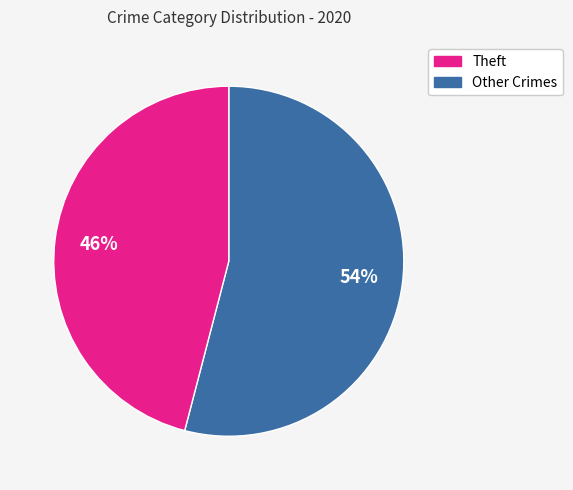

To the nearest percent, what is the average slice percentage?

50%